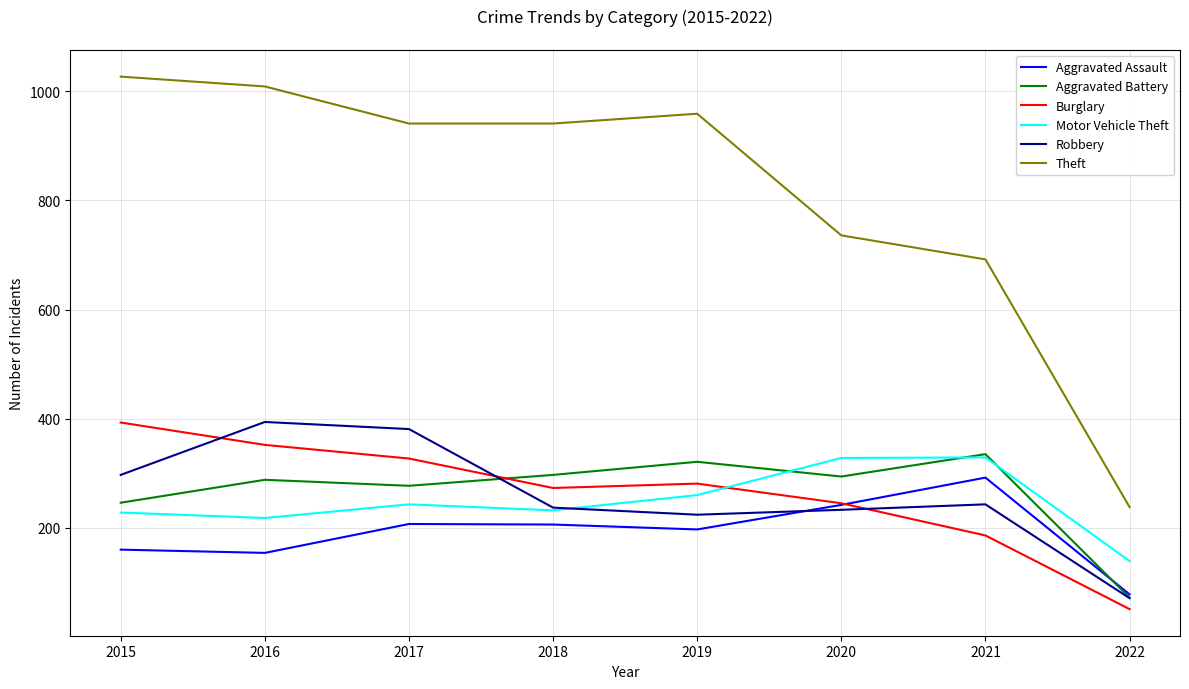

True or false: Robbery has more than 2 interior local peaks.

False